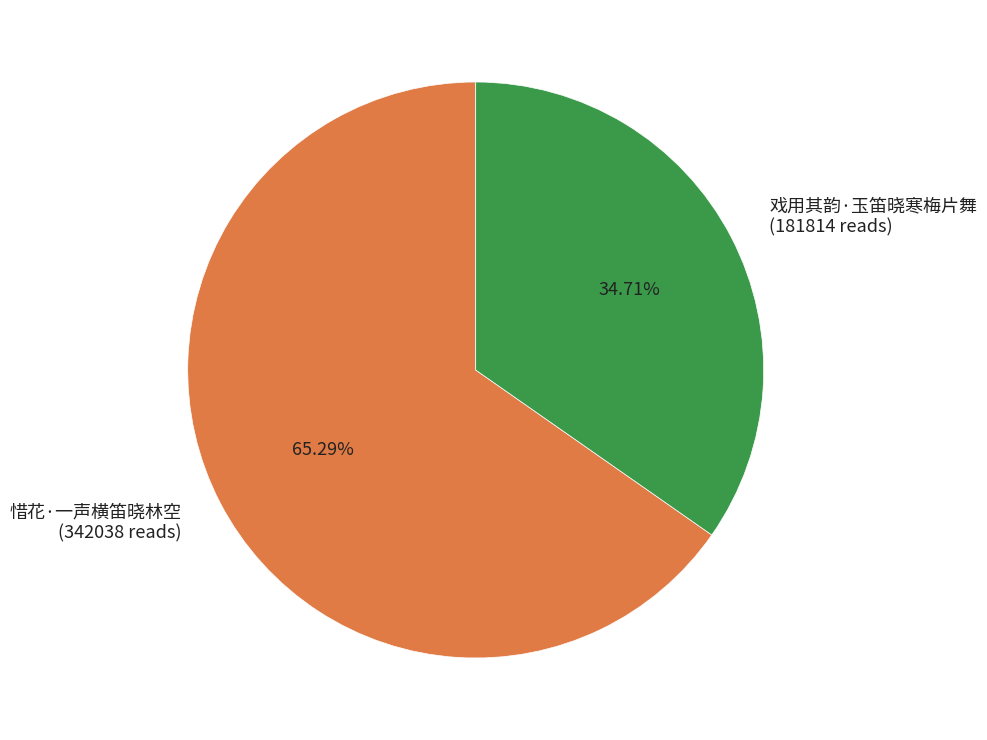

Rank the categories by value from lowest to highest.

戏用其韵·玉笛晓寒梅片舞, 惜花·一声横笛晓林空